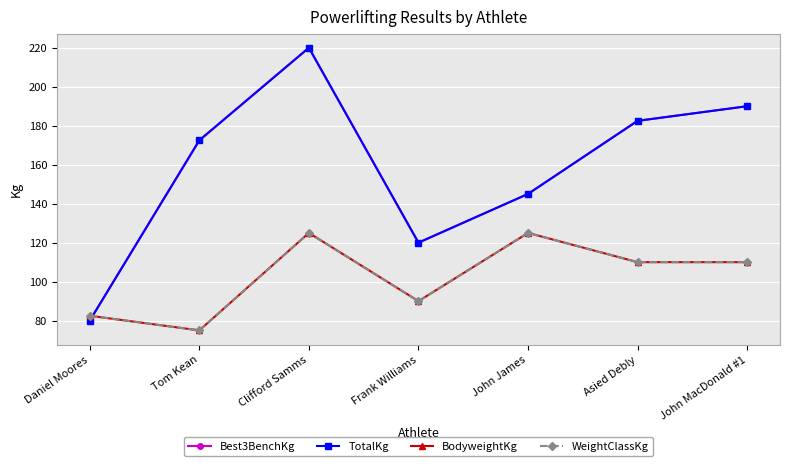

What is the minimum value shown in the chart?

75.0